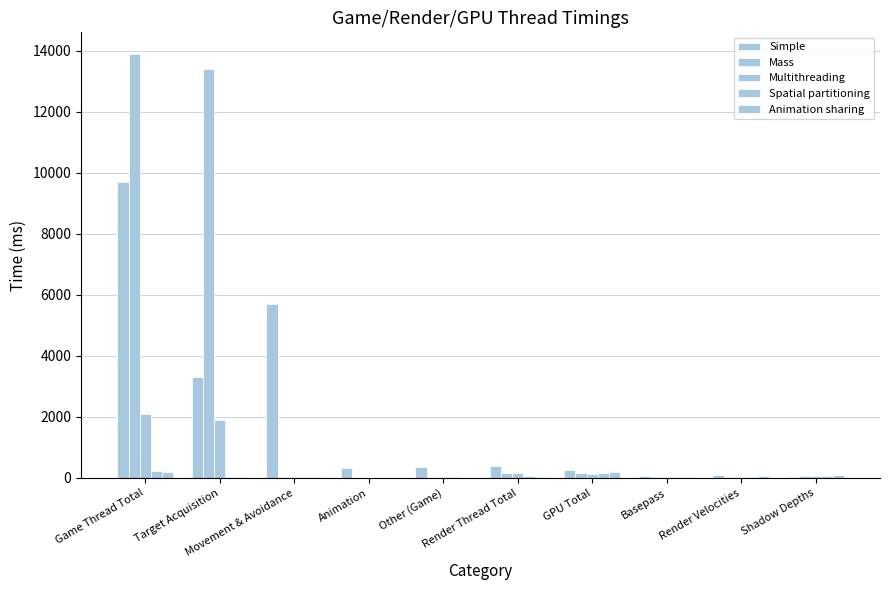

How many data points does each series have?

10